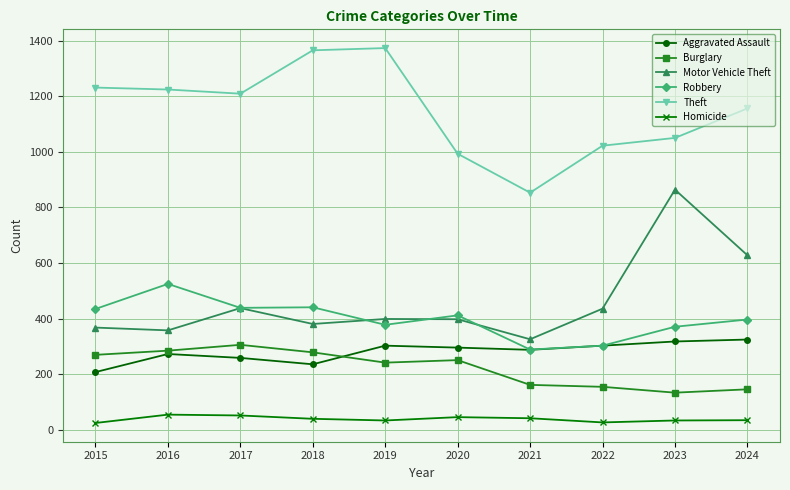

Which series has the largest range (max minus min)?

Motor Vehicle Theft